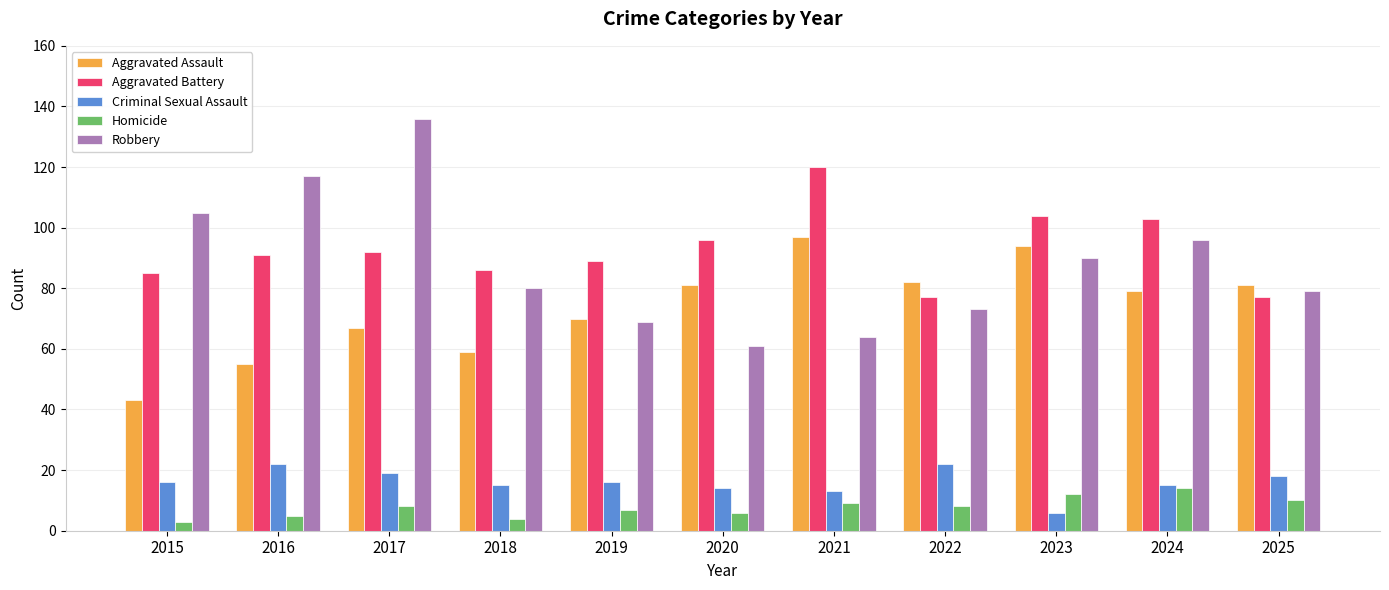

What is the minimum value shown in the chart?

3